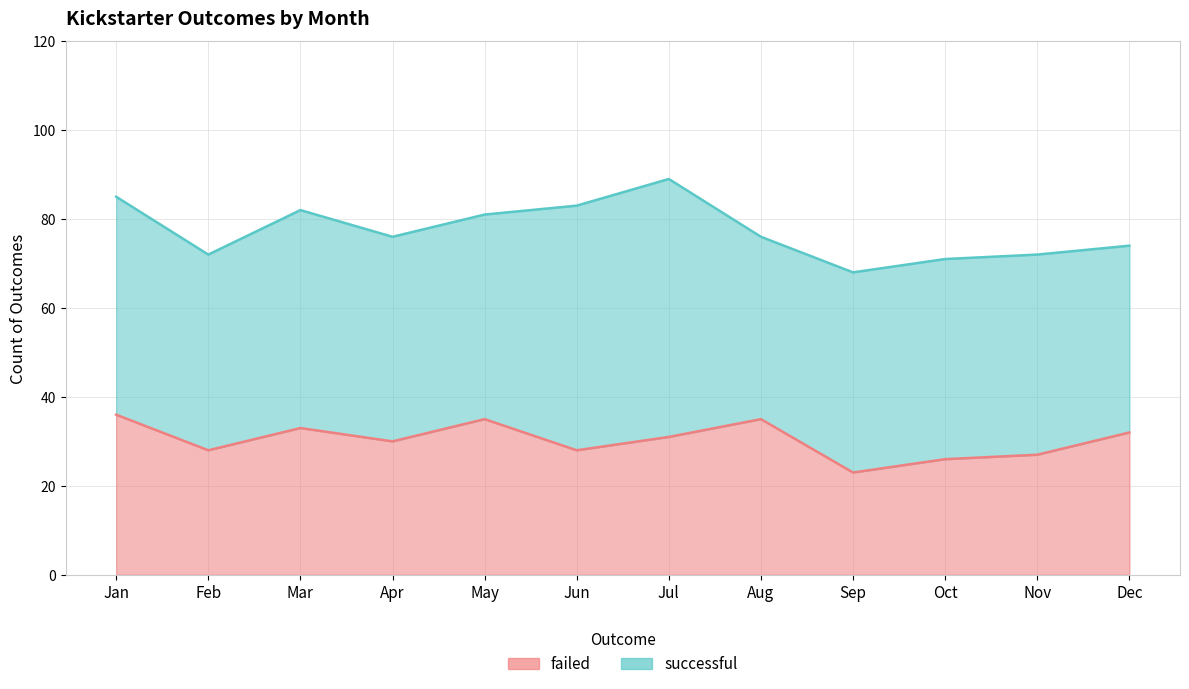

What is the ratio of the value at Nov to the value at Apr?

0.9